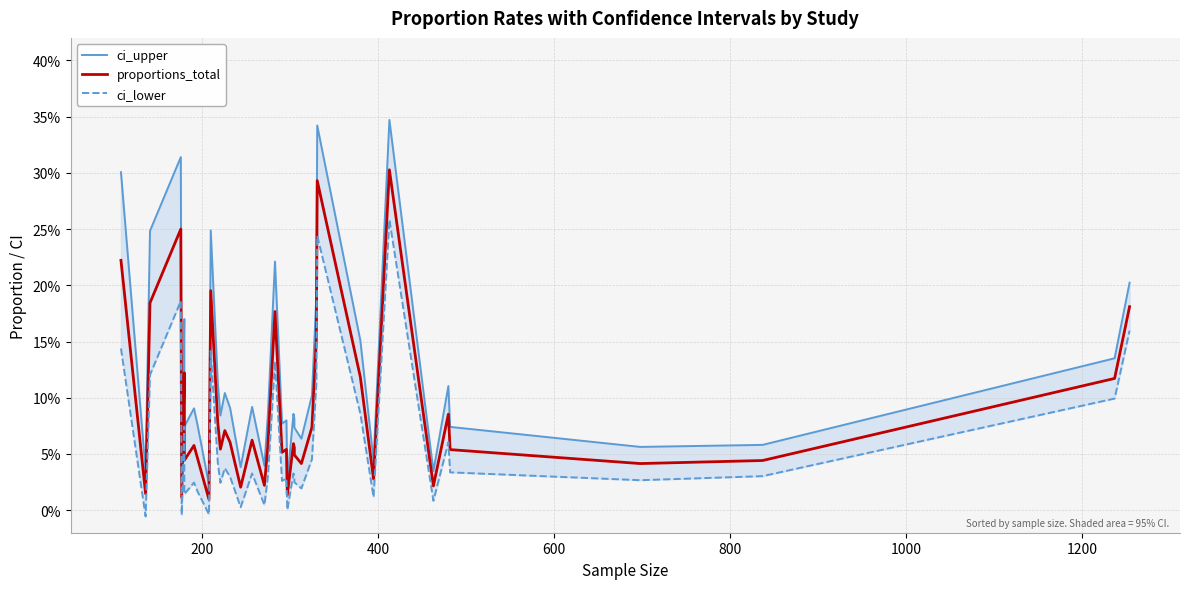

Which series has the widest spread of values?

ci_upper